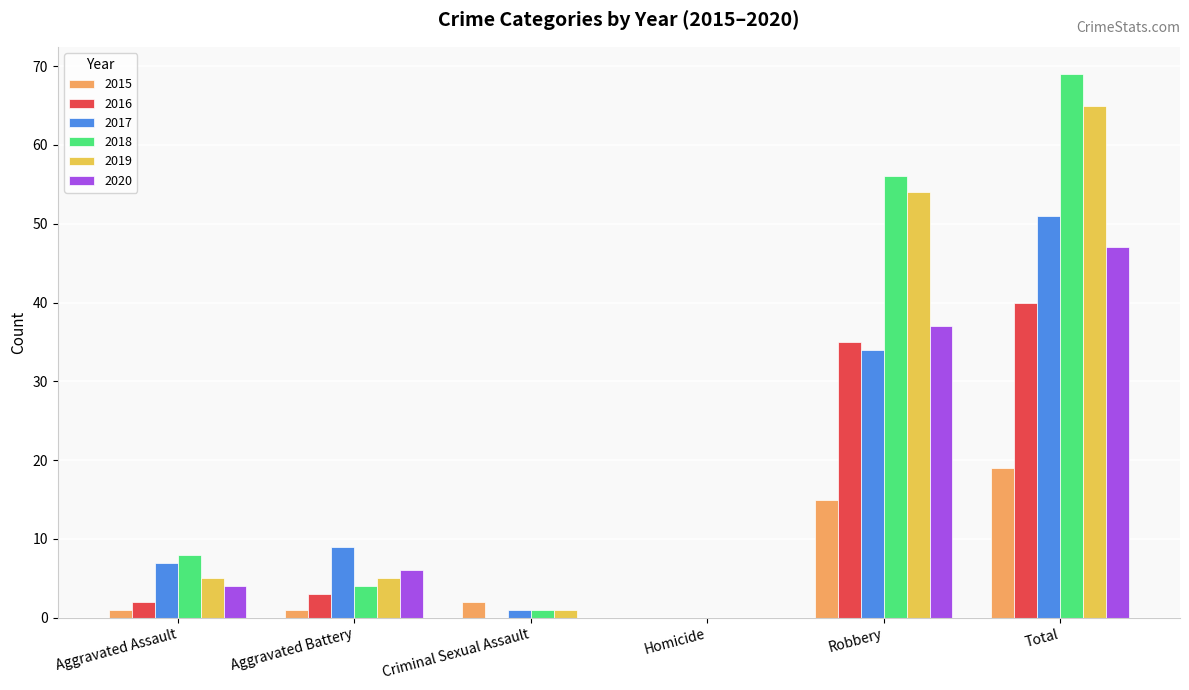

How many groups of bars are there?

6